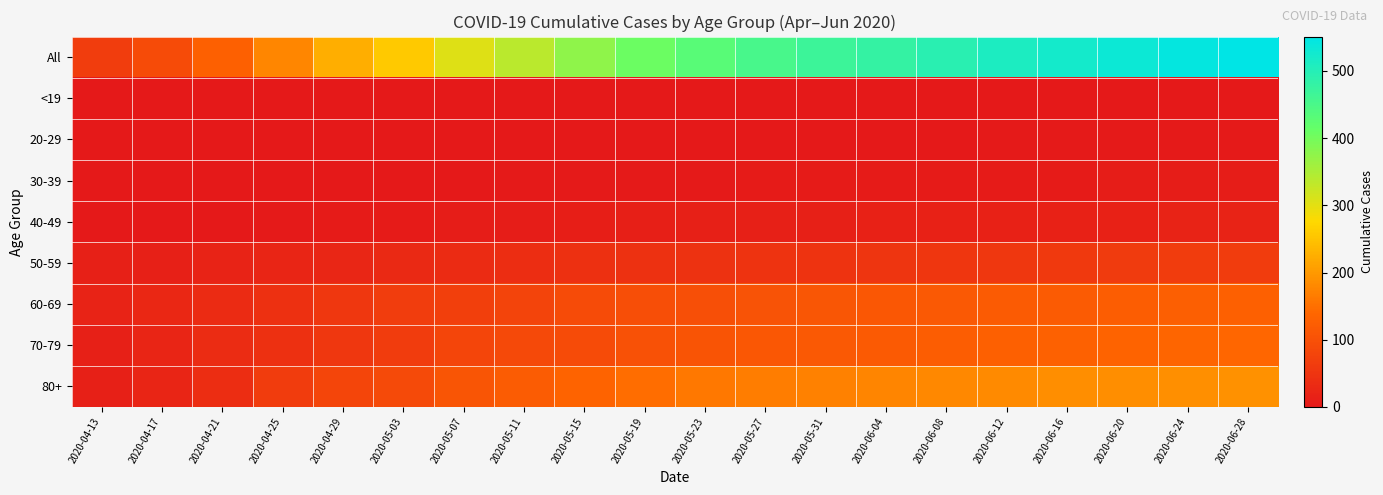

What is the difference between the highest and lowest values at 2020-06-20?

533